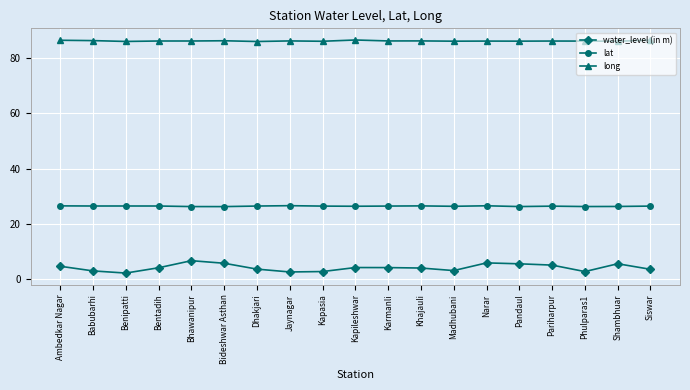

How many series are shown in this chart?

3